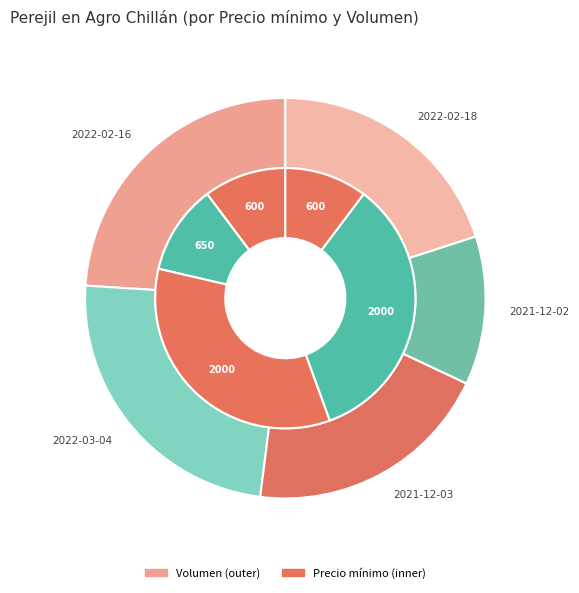

Does any single category account for the majority?

No